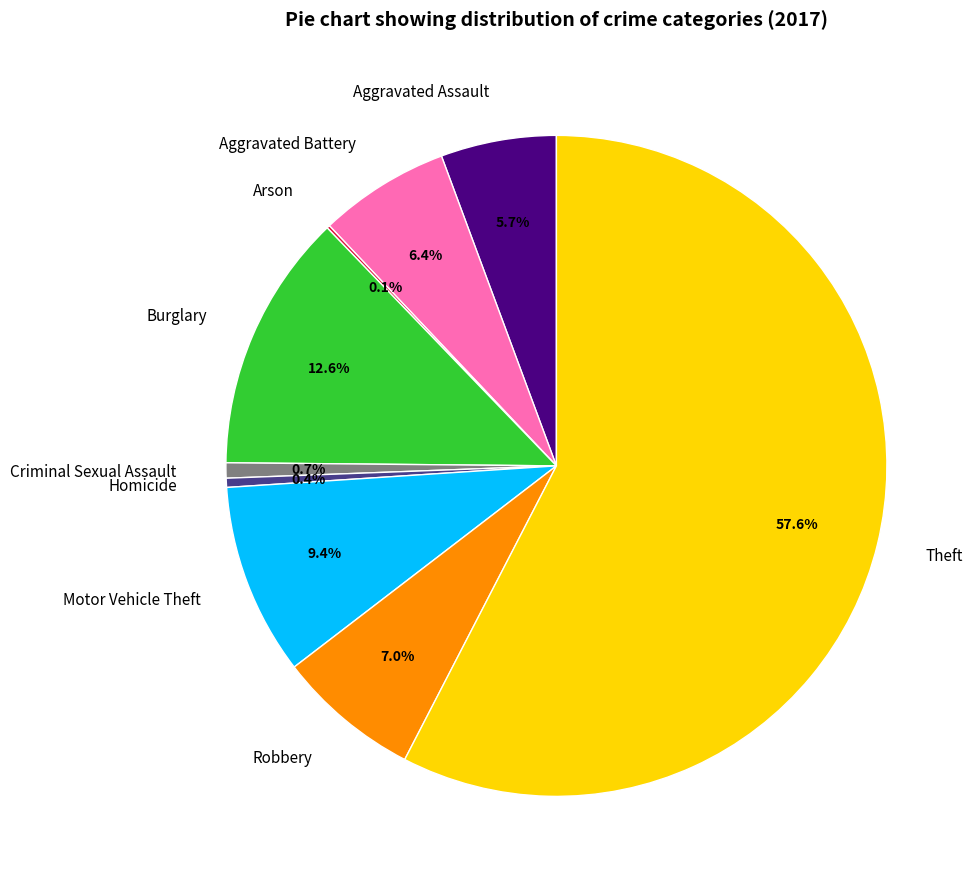

What is the majority slice?

Theft